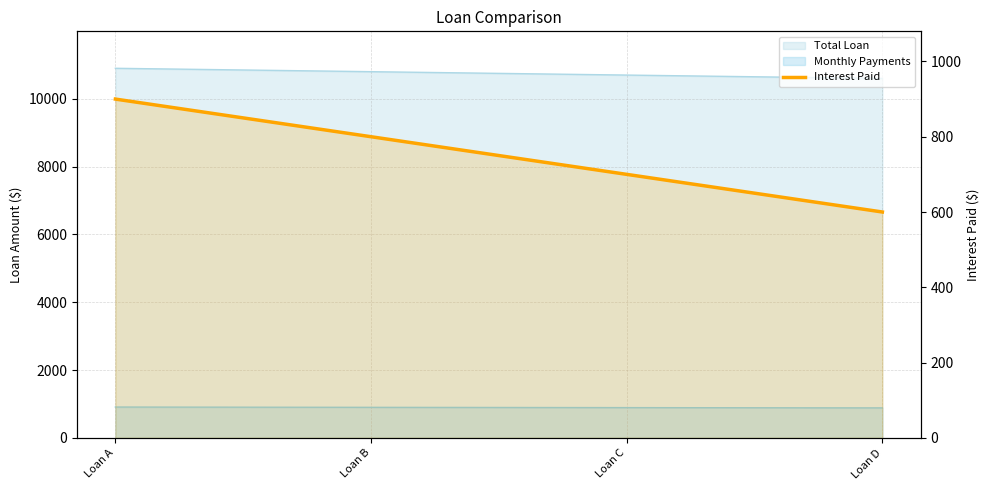

What is the difference between the maximum and second lowest values?

200.0